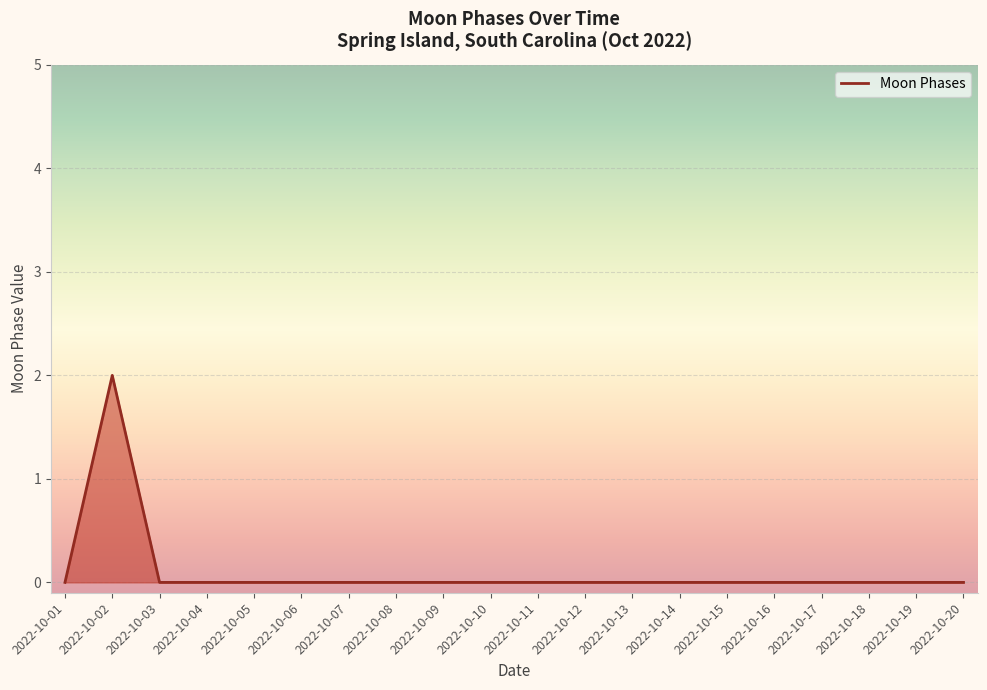

At which category does the chart reach its peak across all series?

2022-10-02